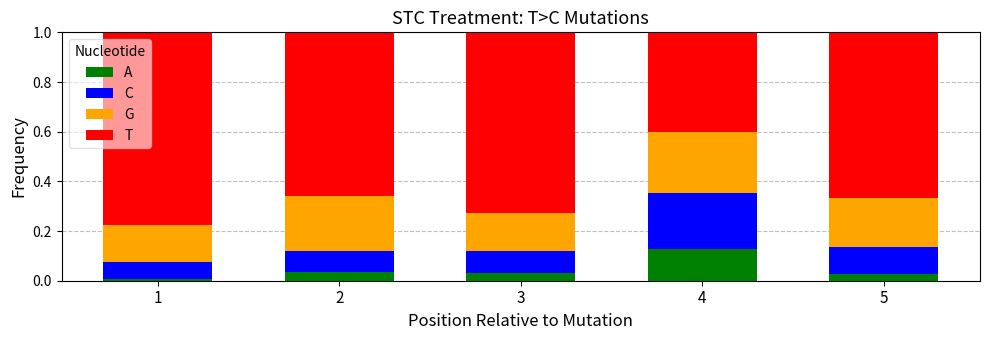

Which category has the highest value in the A series?

4